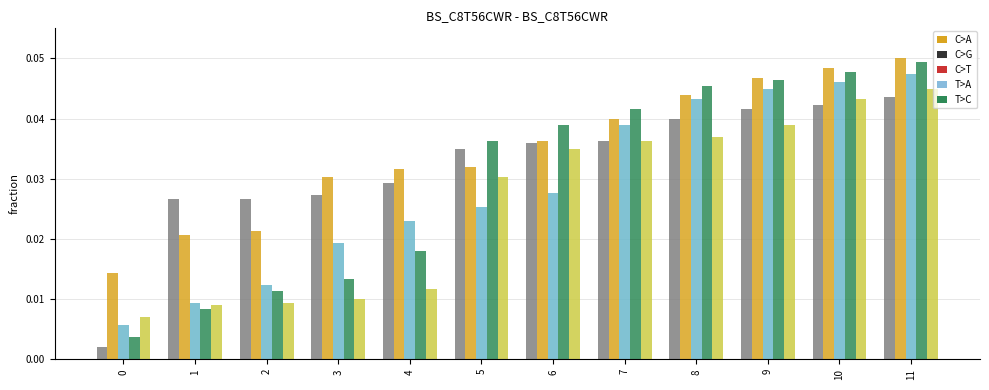

At which category is the sum across all series the highest?

11